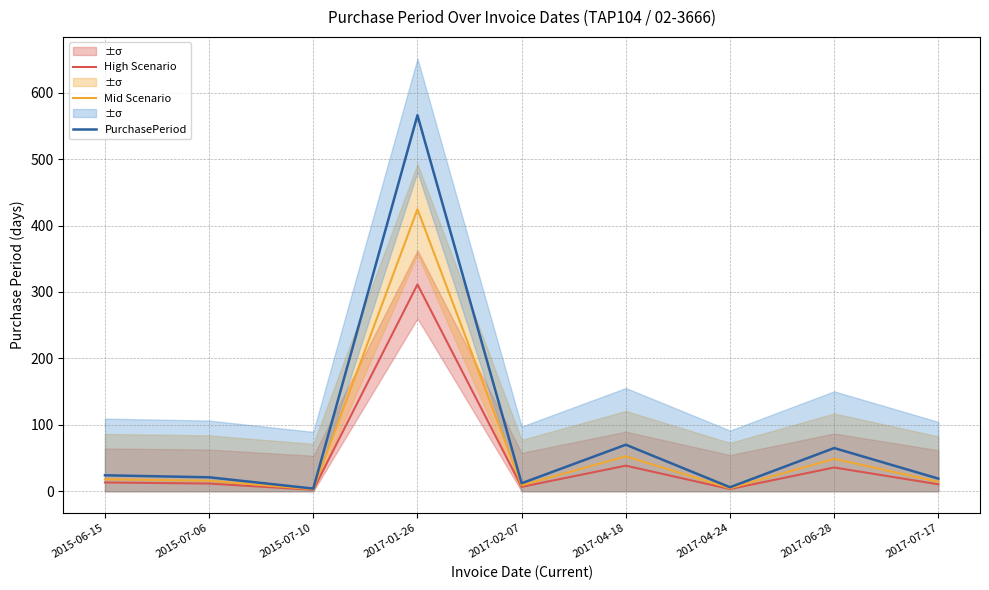

What is the value of the PurchasePeriod point at the 3rd from the left?

4.0